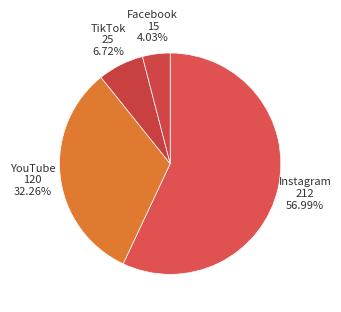

Does Instagram account for over 50% of the chart?

Yes